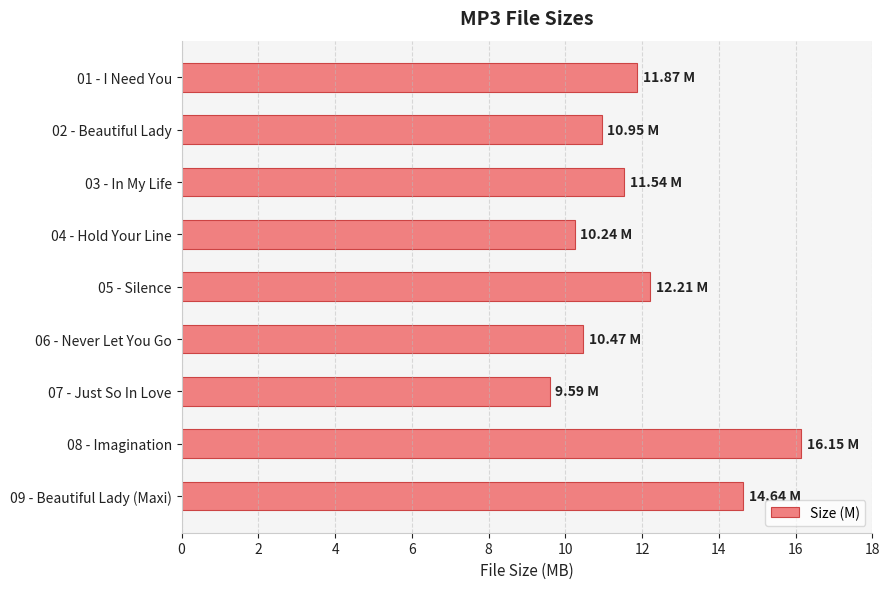

Rank the categories by value from lowest to highest.

07 - Just So In Love, 04 - Hold Your Line, 06 - Never Let You Go, 02 - Beautiful Lady, 03 - In My Life, 01 - I Need You, 05 - Silence, 09 - Beautiful Lady (Maxi), 08 - Imagination